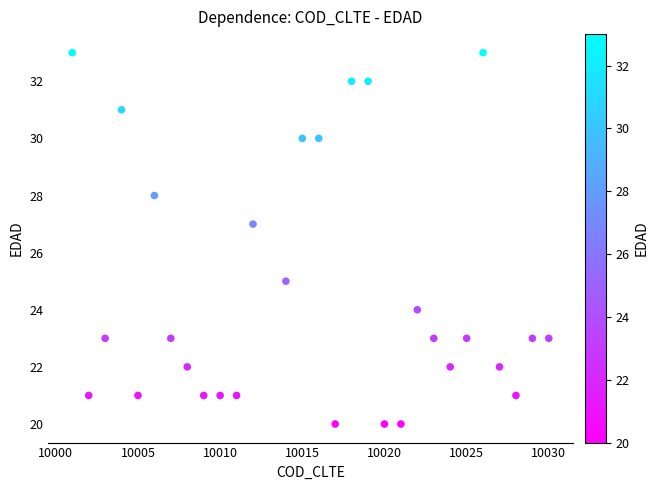

What is the range of X values (max minus min)?

29